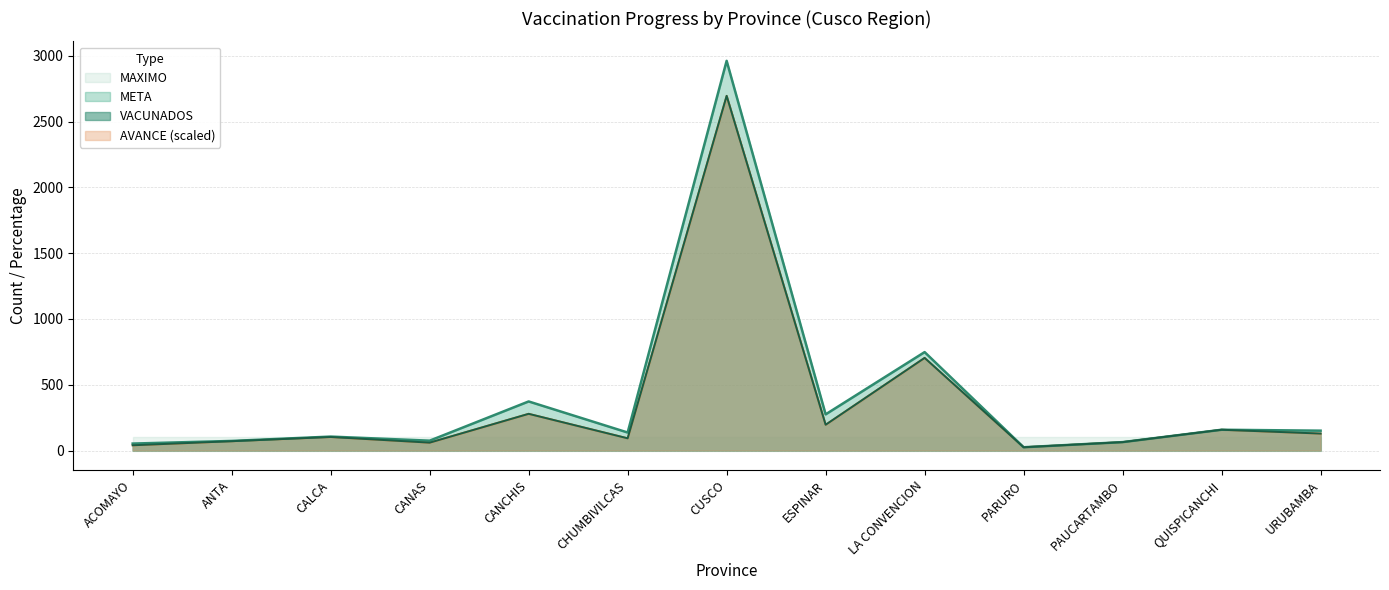

The AVANCE series shows 61.4 at PARURO. True or false?

False